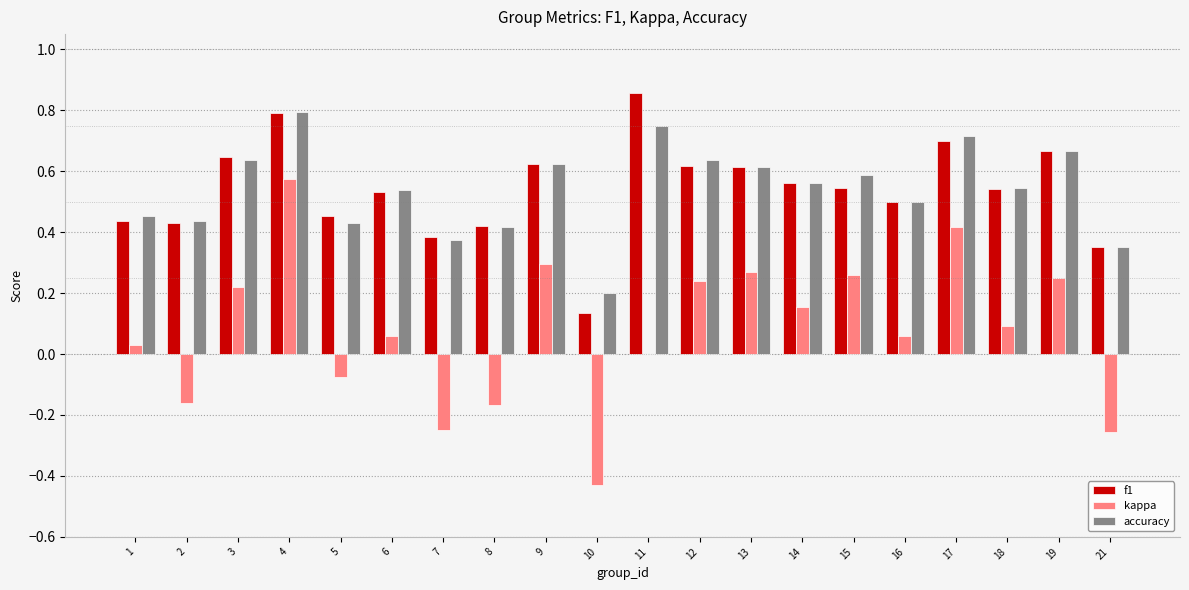

Which series changed the most between 6 and 15?

kappa